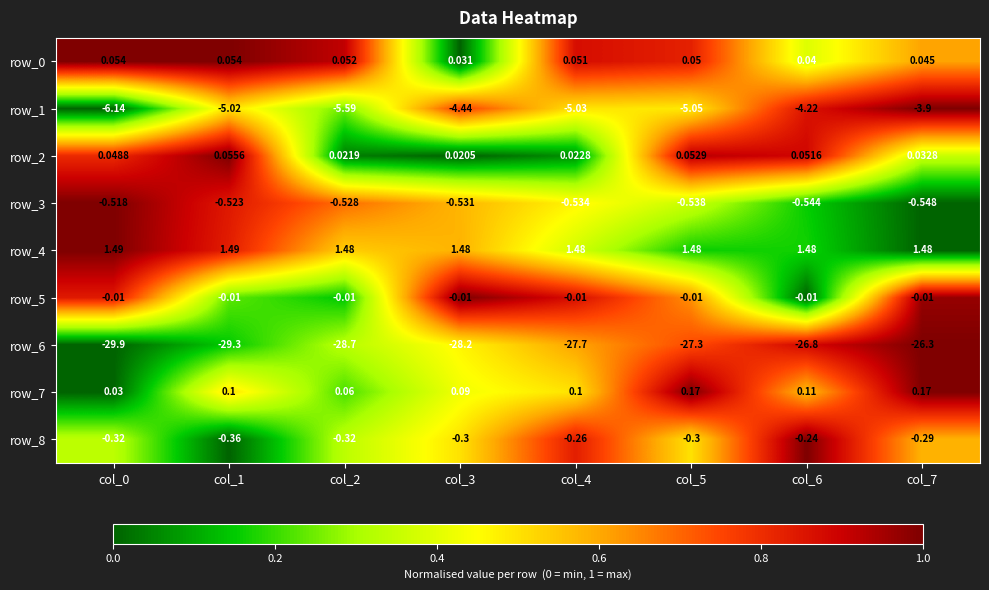

At how many categories does at least one series exceed 0?

8